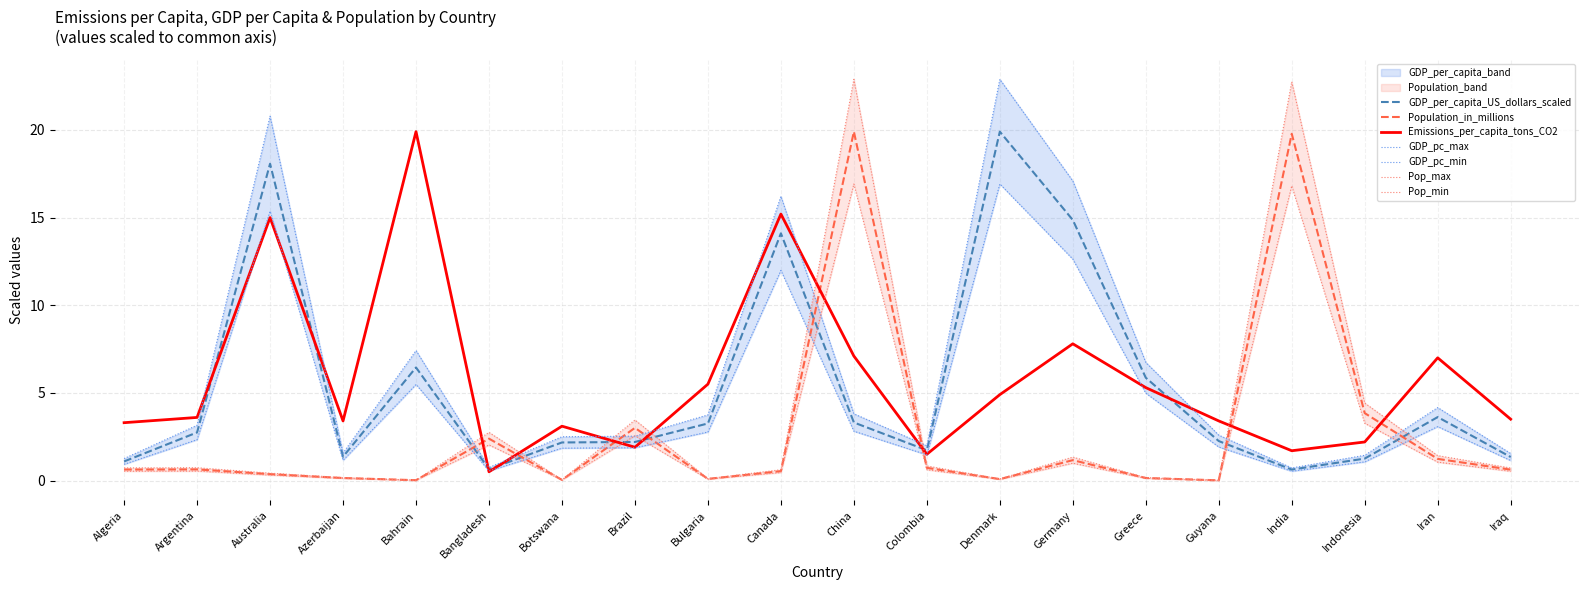

Rank the series at Argentina from highest to lowest value.

Emissions_per_capita_tons_CO2, GDP_per_capita_US_dollars_scaled, Population_in_millions